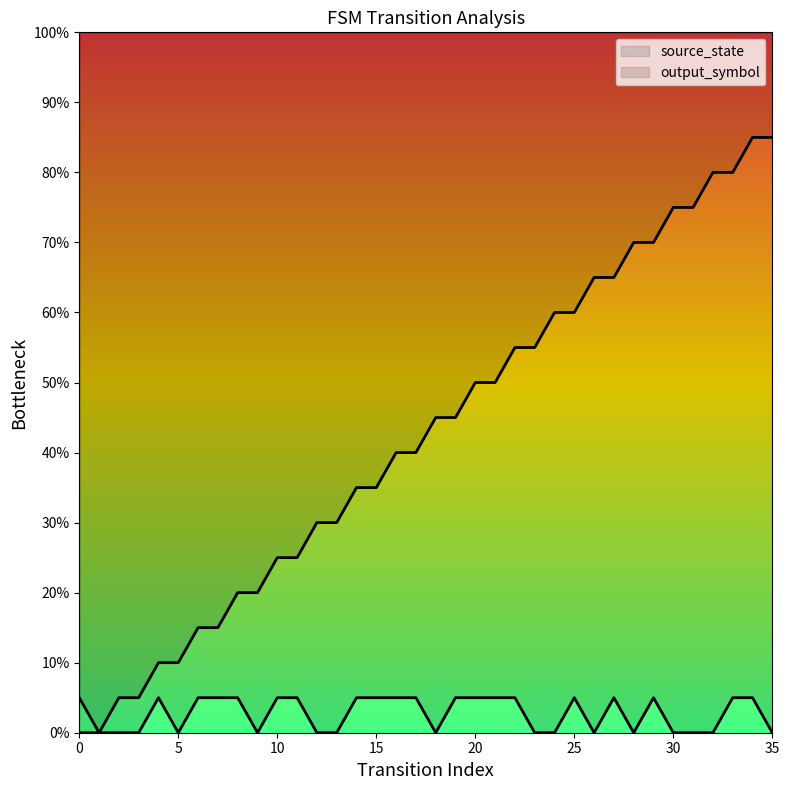

At which category is the sum across all series the highest?

34